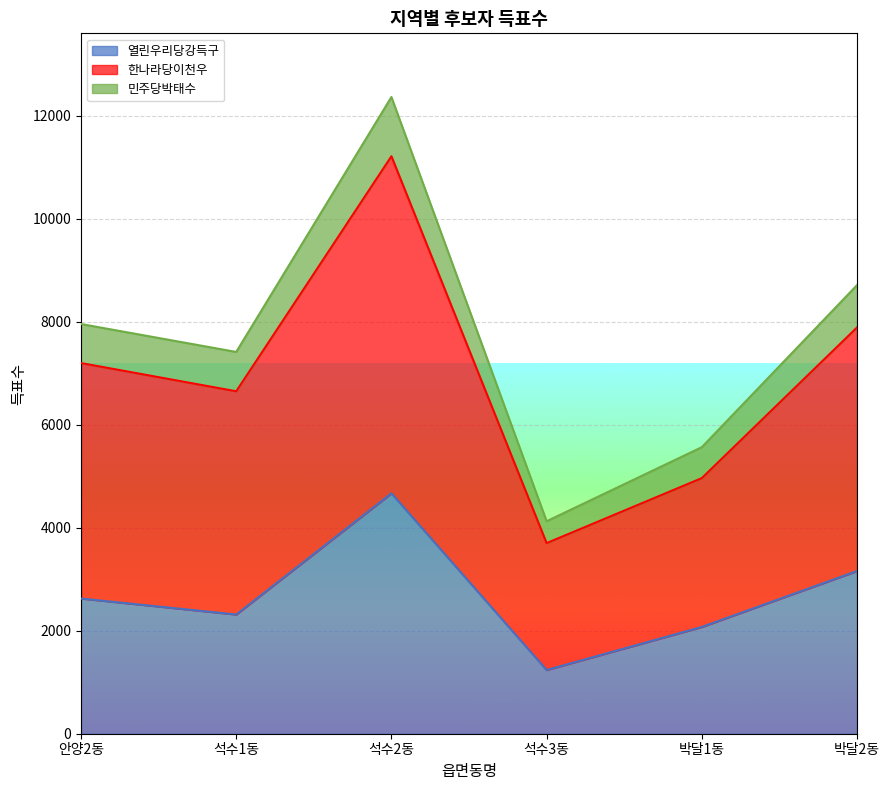

What is the difference between the maximum and second lowest values in the 민주당박태수 series?

6799